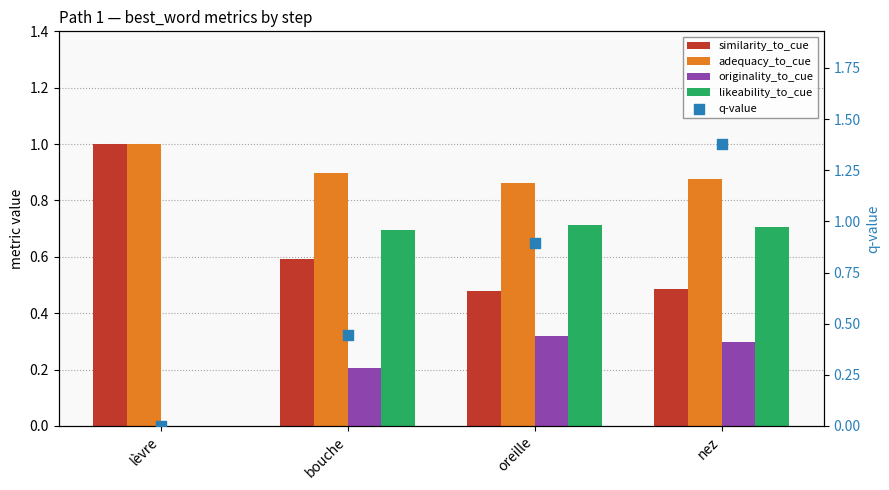

Which series contains the highest Y value?

q-value